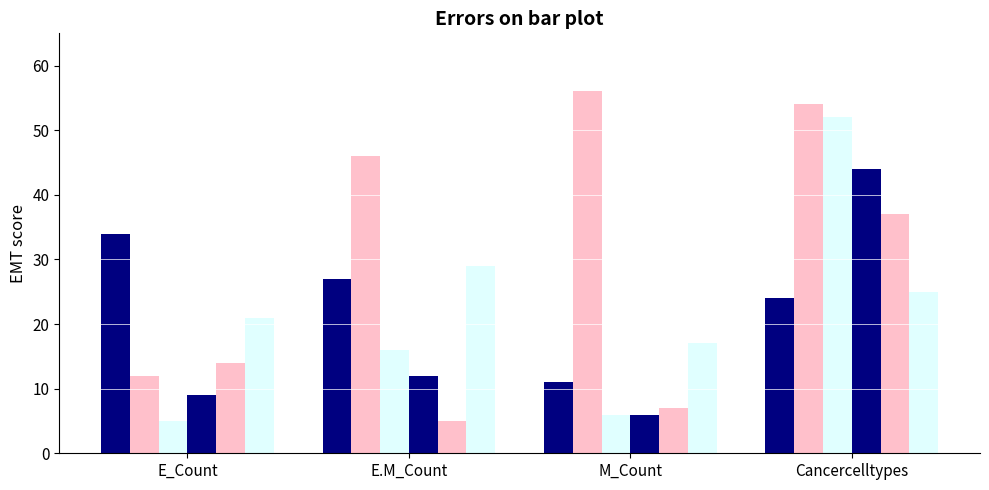

Between E_Count and E.M_Count, which is larger?

E_Count